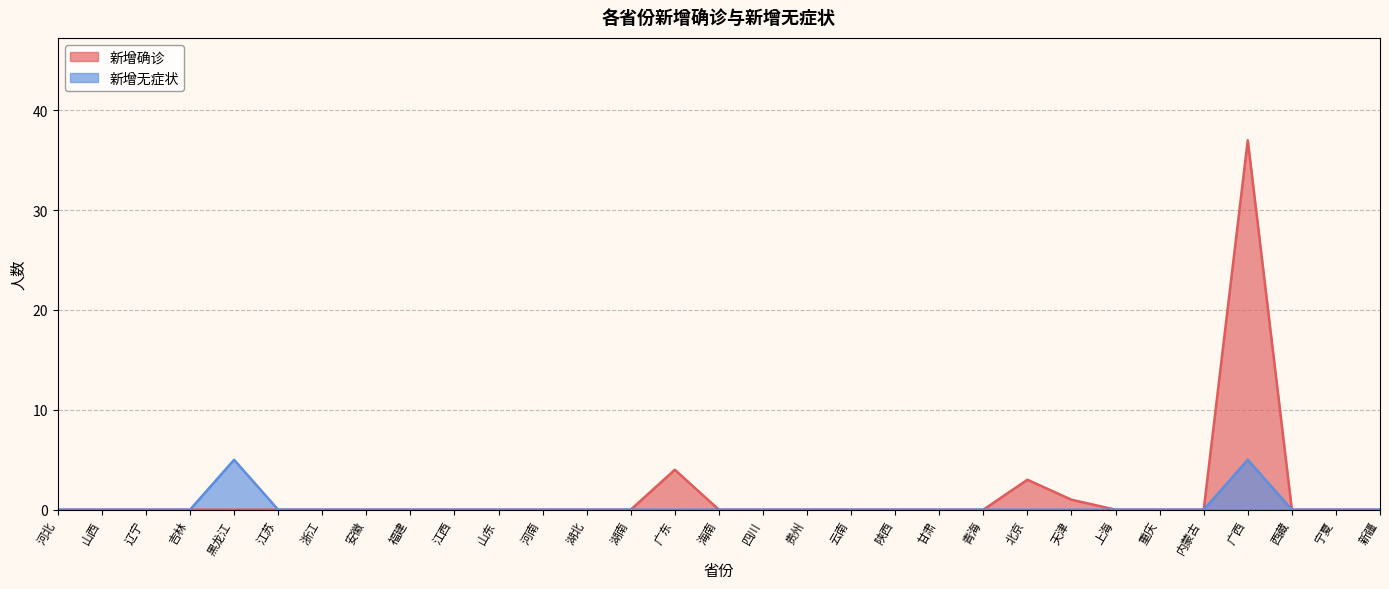

What are all the series names shown in the legend?

新增确诊, 新增无症状